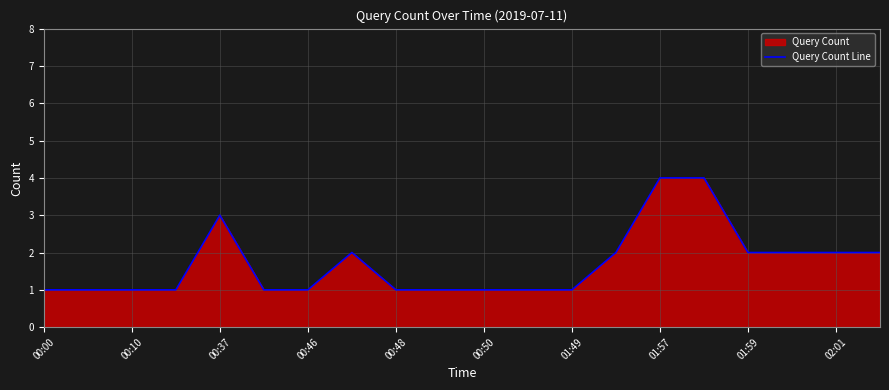

True or false: there are more than 2 points higher than both neighbors.

False